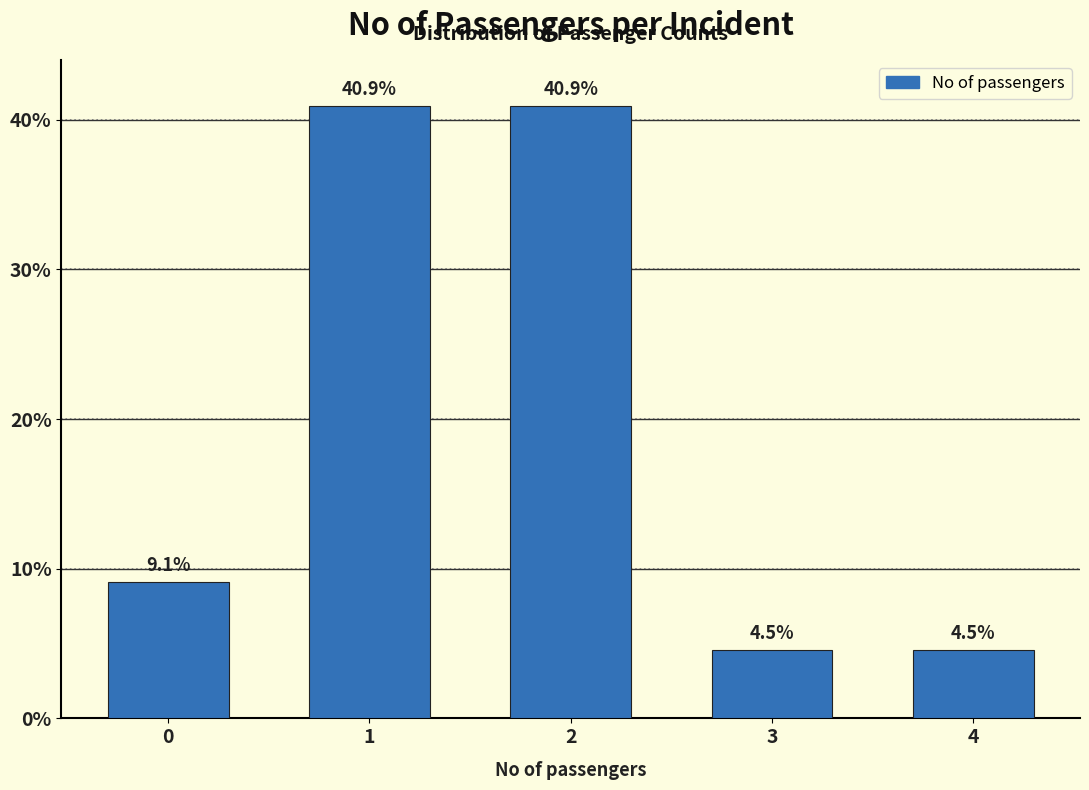

Reading right to left, extract all data points from this chart.

4.5	4.5	40.9	40.9	9.1